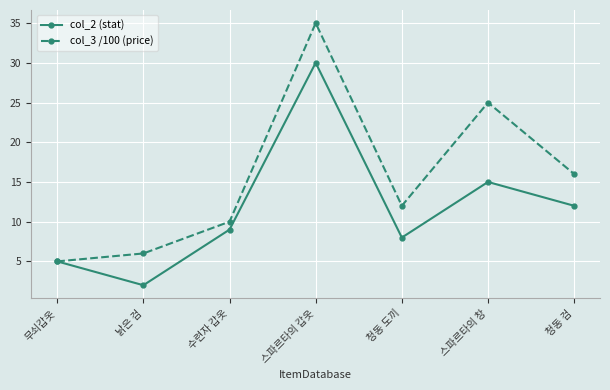

What is the average value of the col_3 /100 (price) series?

16